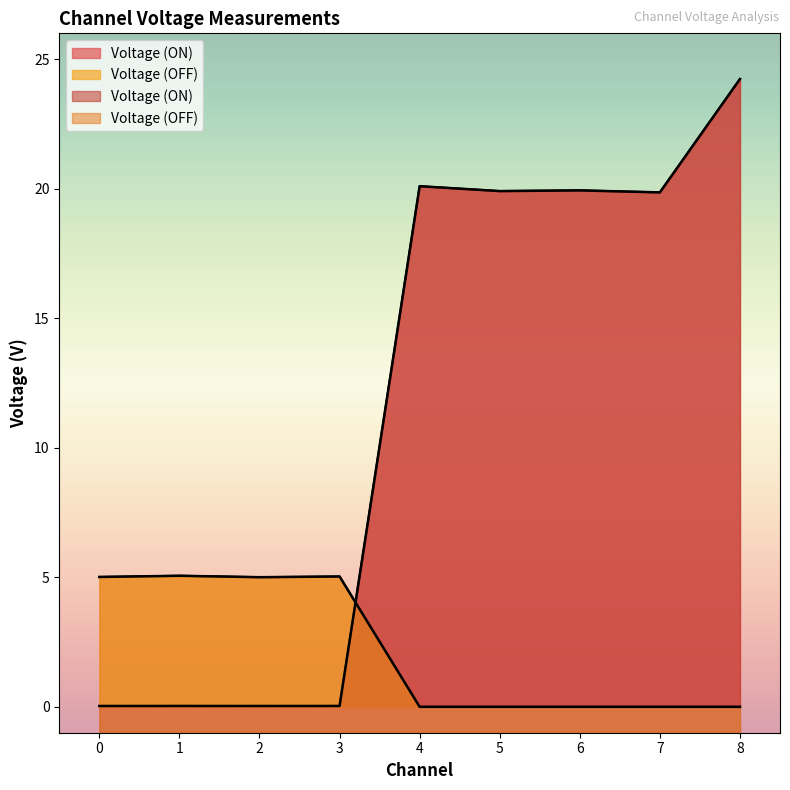

List the series in order of their overall mean, lowest first.

Voltage (OFF), Voltage (ON)